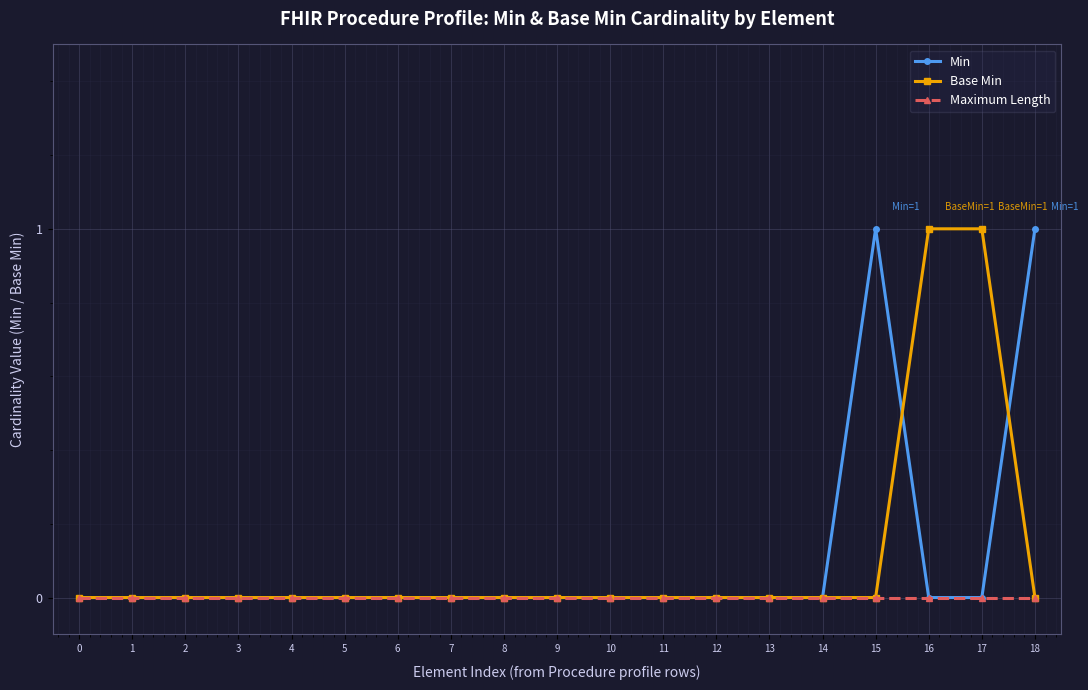

Count the number of categories in the chart.

19